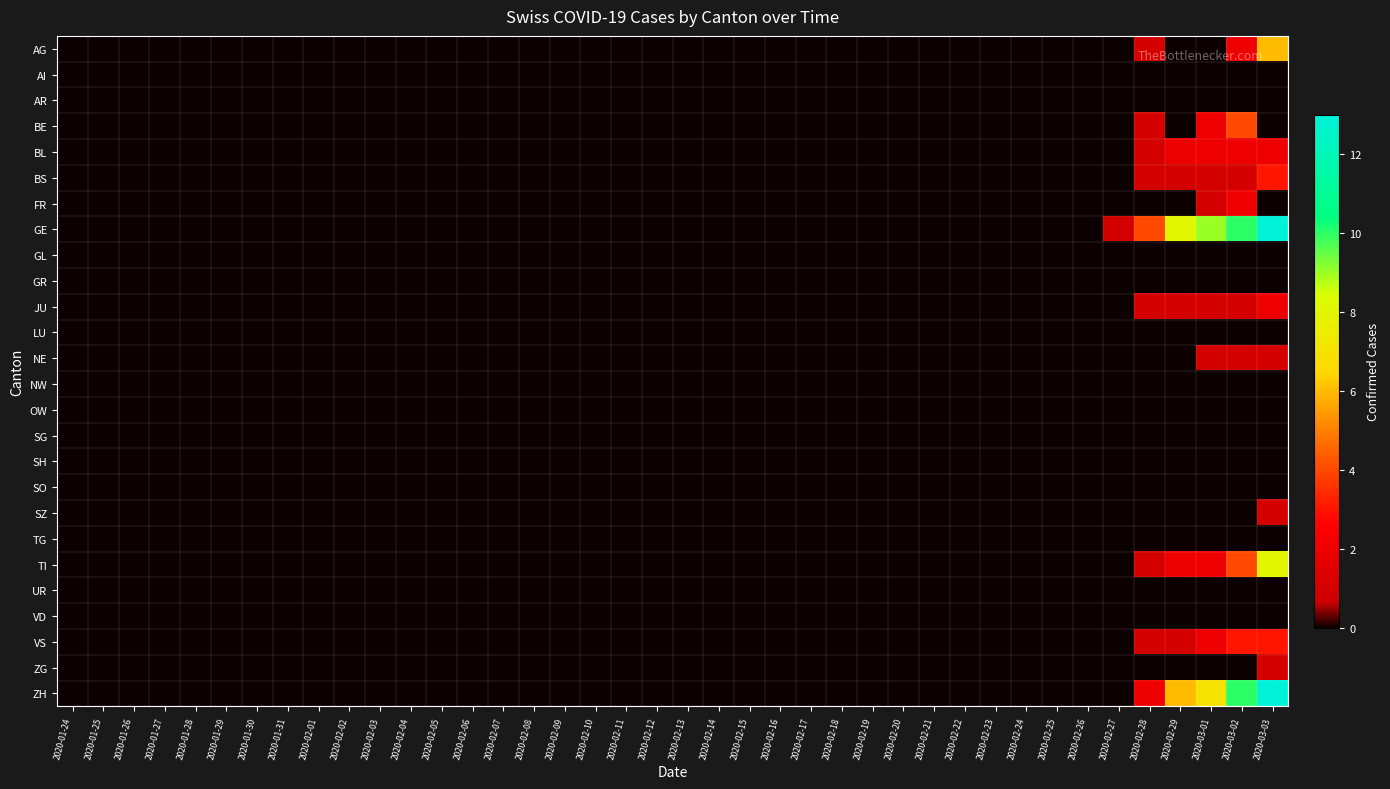

How many categories are shown in the chart?

40